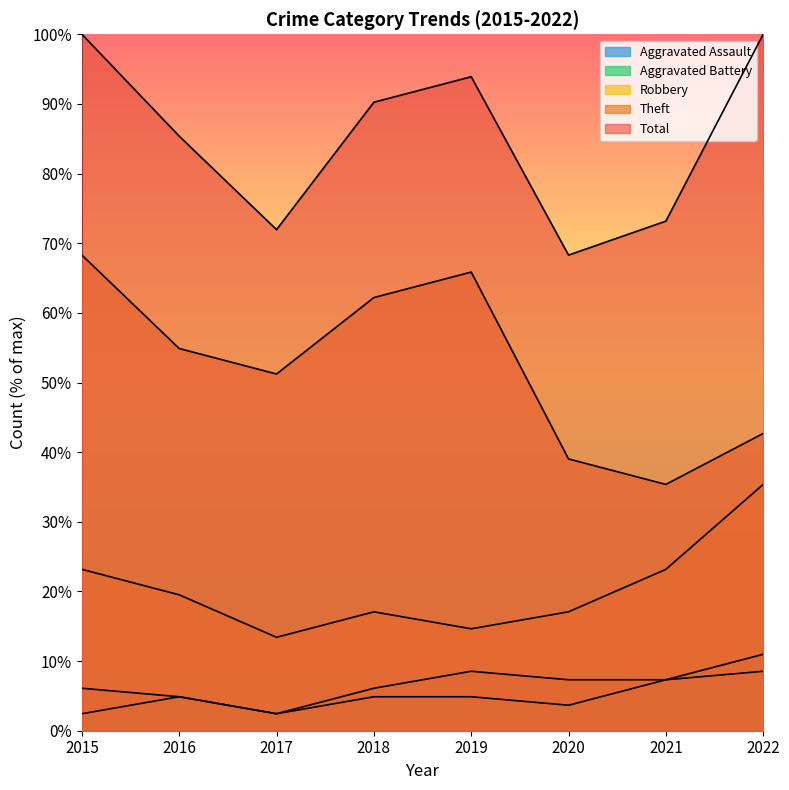

Does the chart have visible grid lines?

No